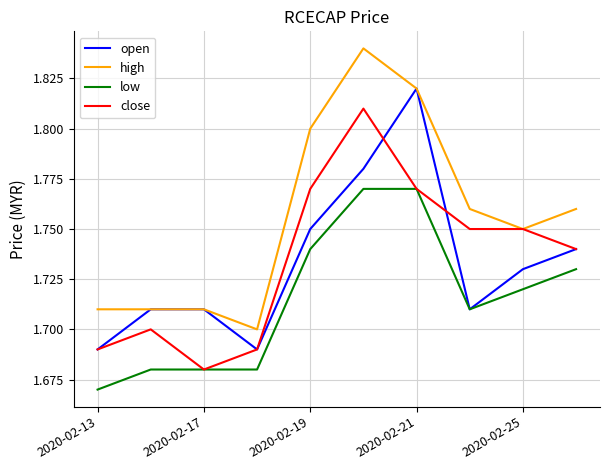

Which series has the largest total across all categories?

high